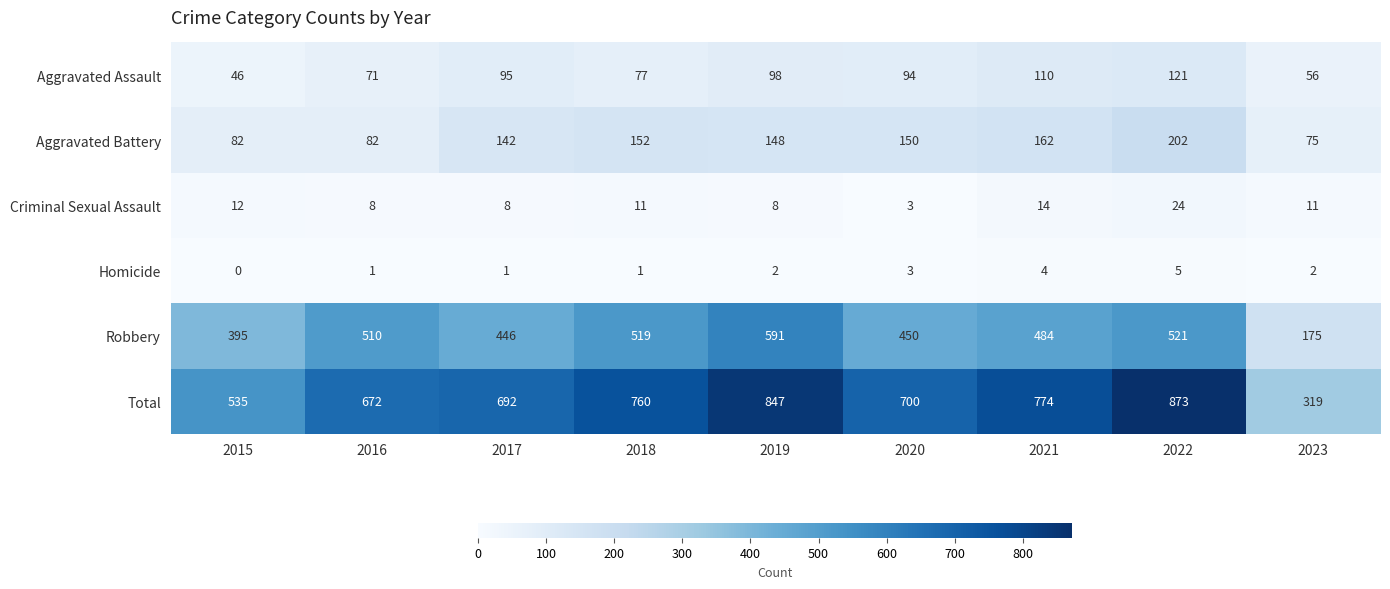

What is the difference between the maximum and second lowest values in the Total series?

338